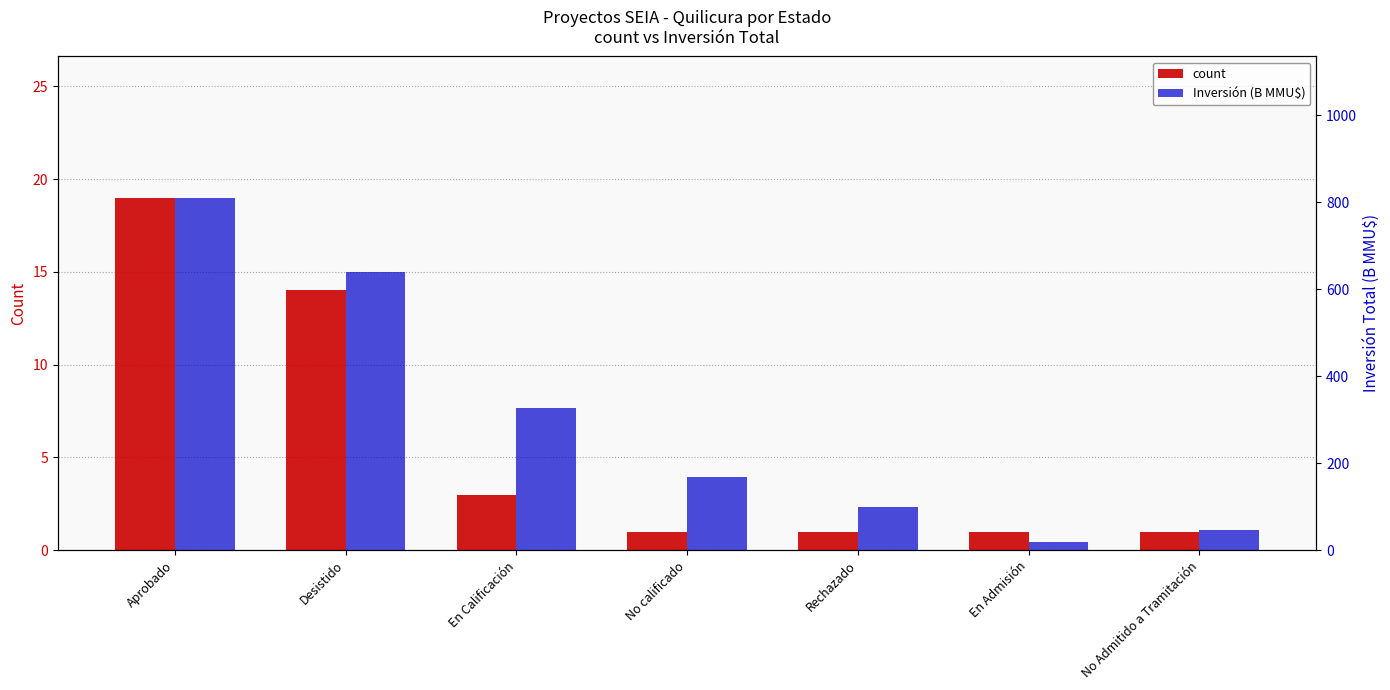

What is the difference between the maximum and minimum values in the count series?

18.0